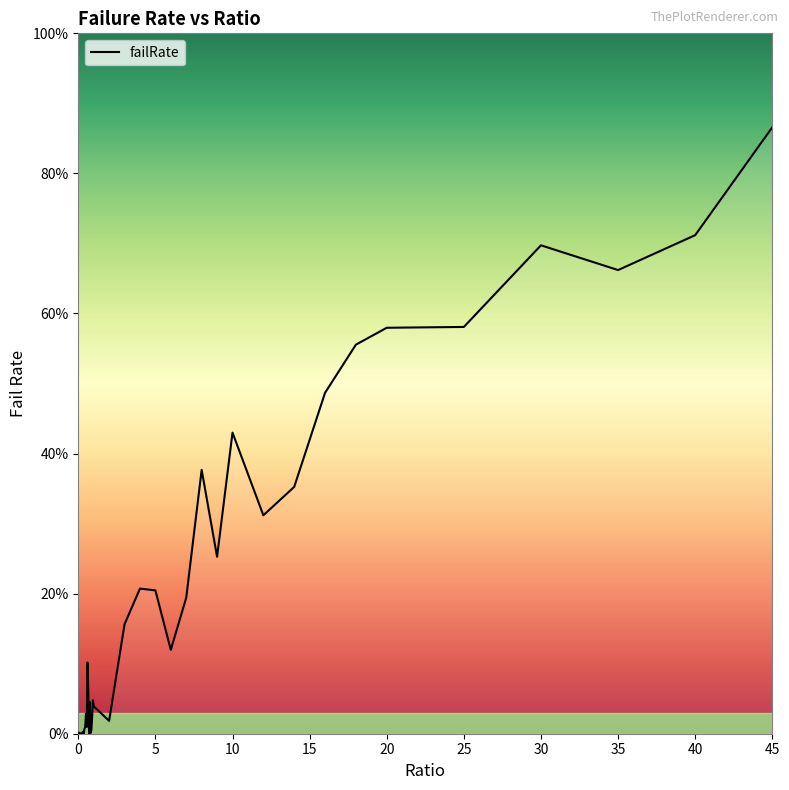

Where is the first local minimum?

0.1